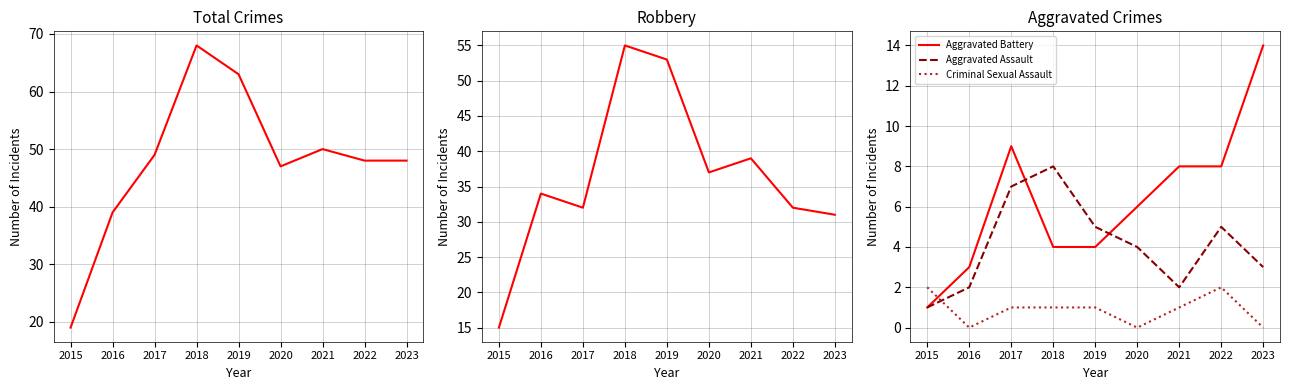

The Criminal Sexual Assault series shows 1 at 2018. True or false?

True